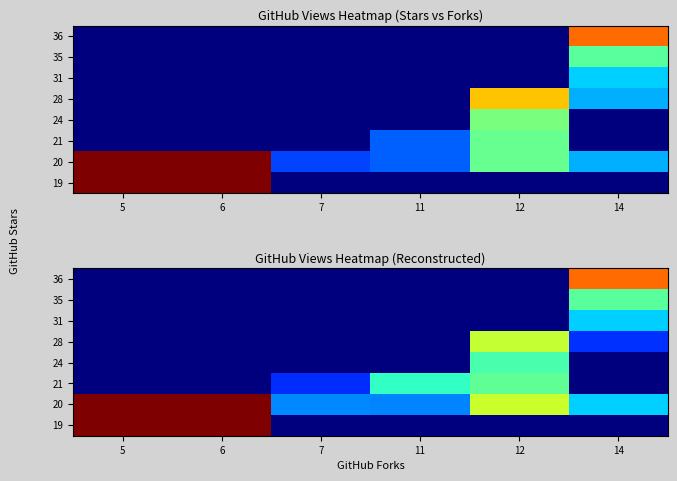

True or false: 20 has a value of 2238 at 5.

True